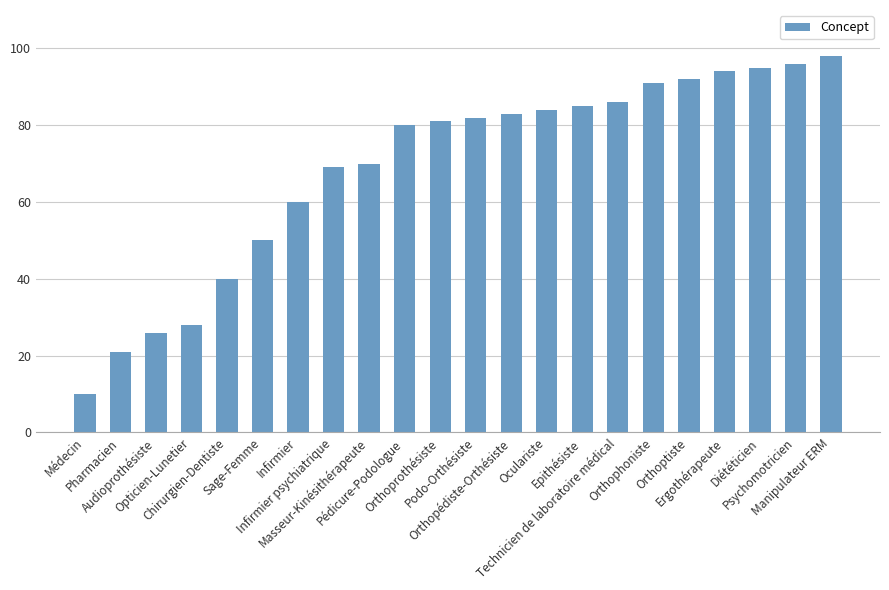

The value at Oculariste is 84. True or false?

True